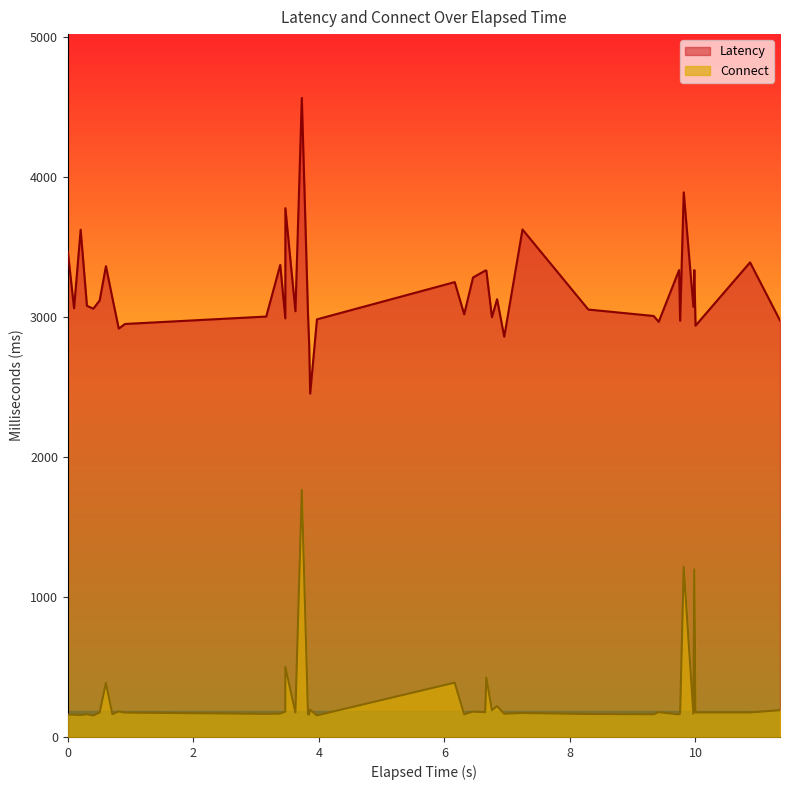

Which series has the largest range (max minus min)?

Latency